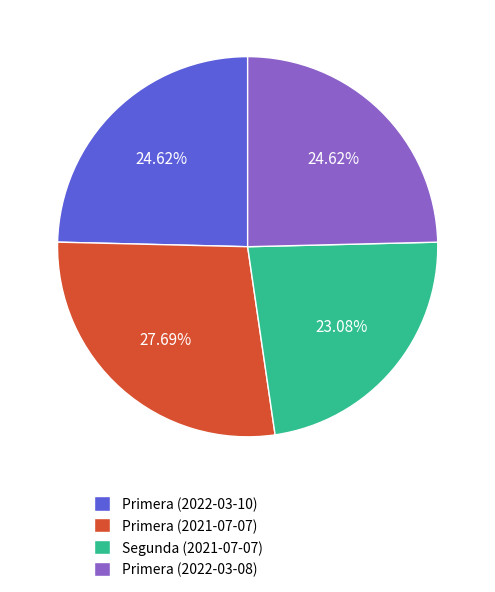

True or false: Primera (2022-03-08) accounts for 25% of the total.

True